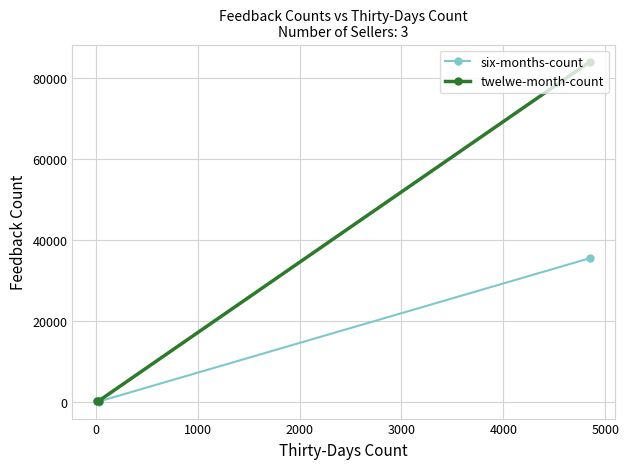

Which series has the widest spread of values?

twelwe-month-count